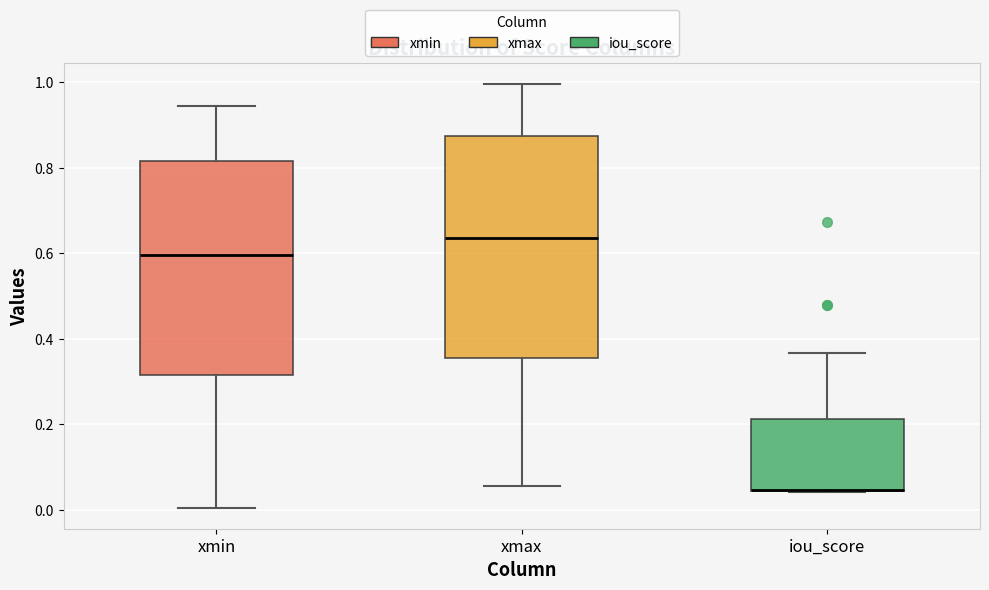

Where is the upper edge of the box for xmin on the y-axis? The values are not printed on the chart, so give them approximately, as read against the axis.

0.82